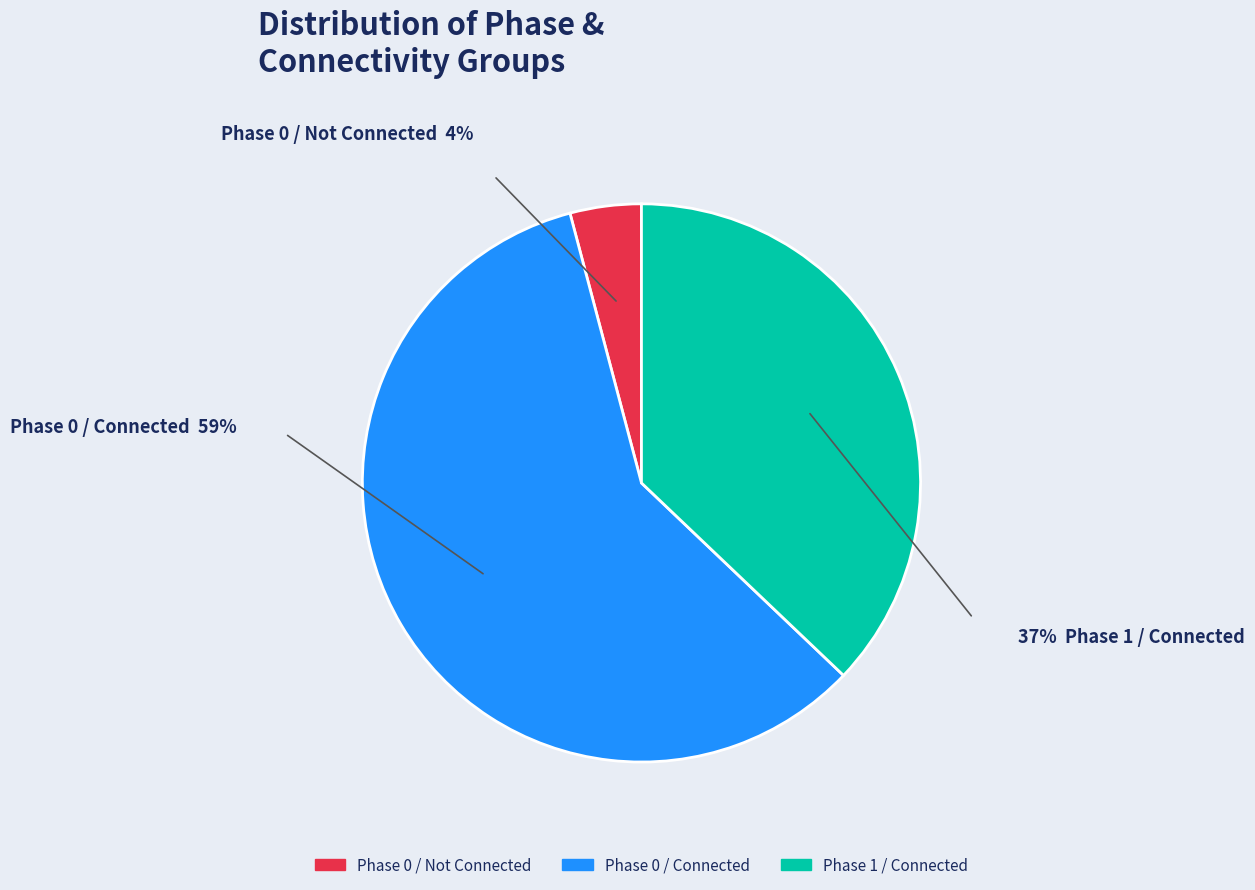

Which slice is the largest?

Phase 0 / Connected